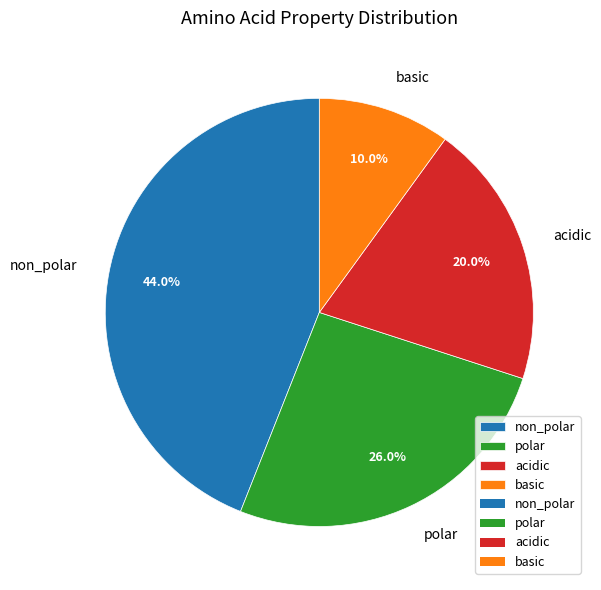

To the nearest percent, what is the difference between the basic and polar slice percentages?

16%